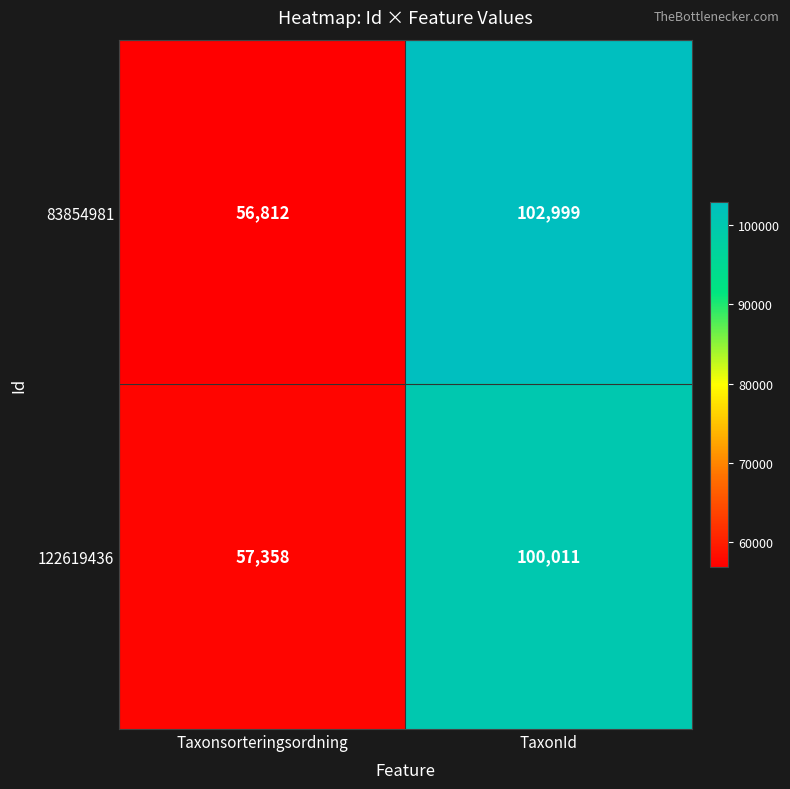

The value of 83854981 at Taxonsorteringsordning is 56812. True or false?

True